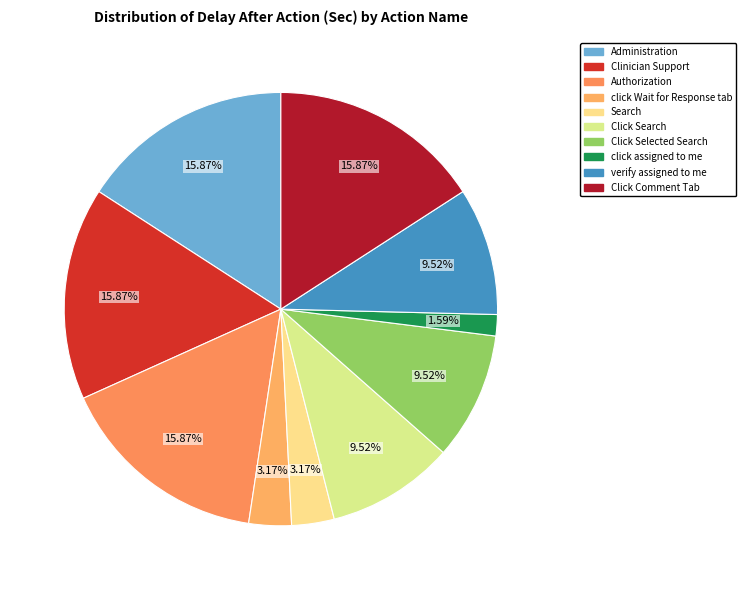

Count the number of slices in the pie.

10